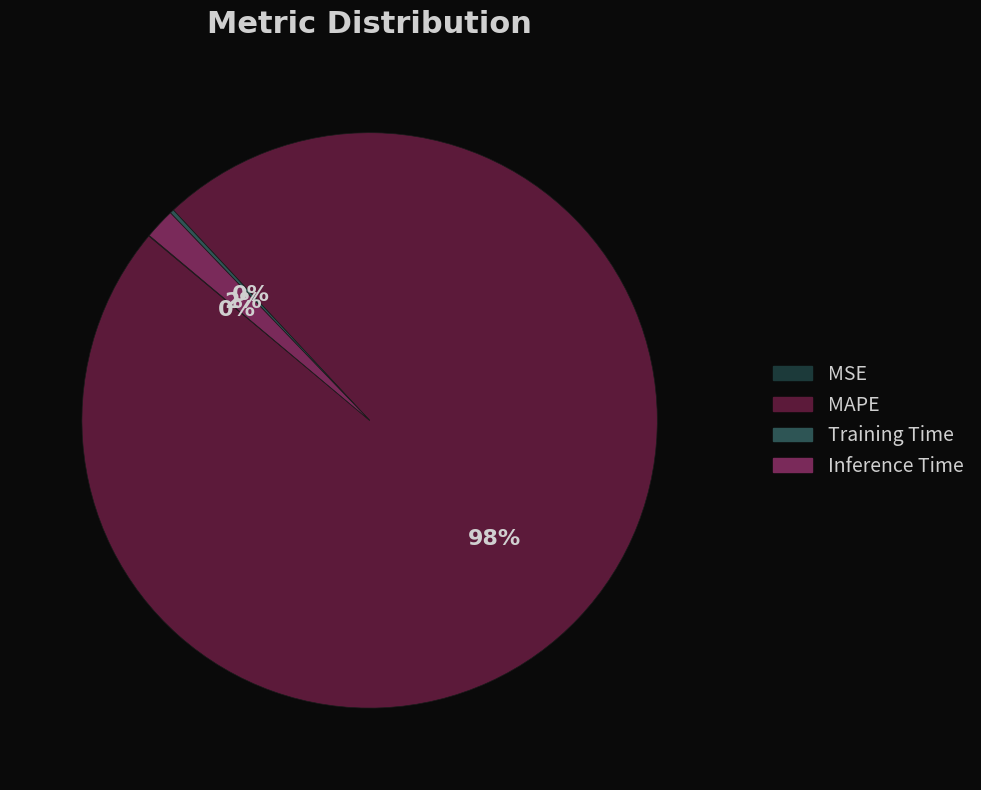

Is there any slice that represents more than half of the pie?

Yes